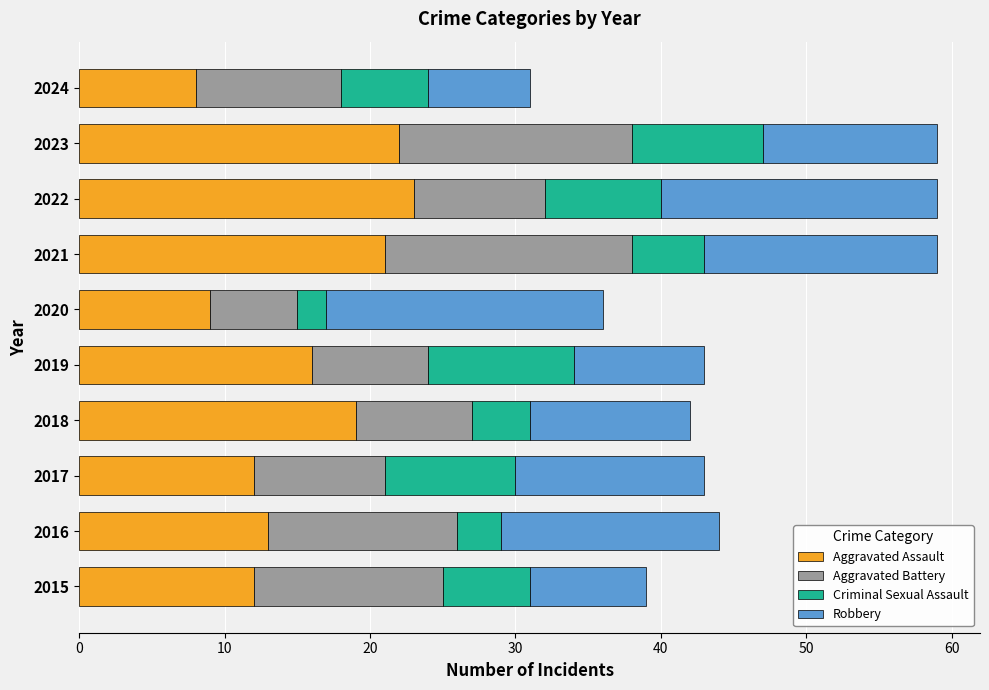

Is it true that Aggravated Assault equals 13 at 2020?

False